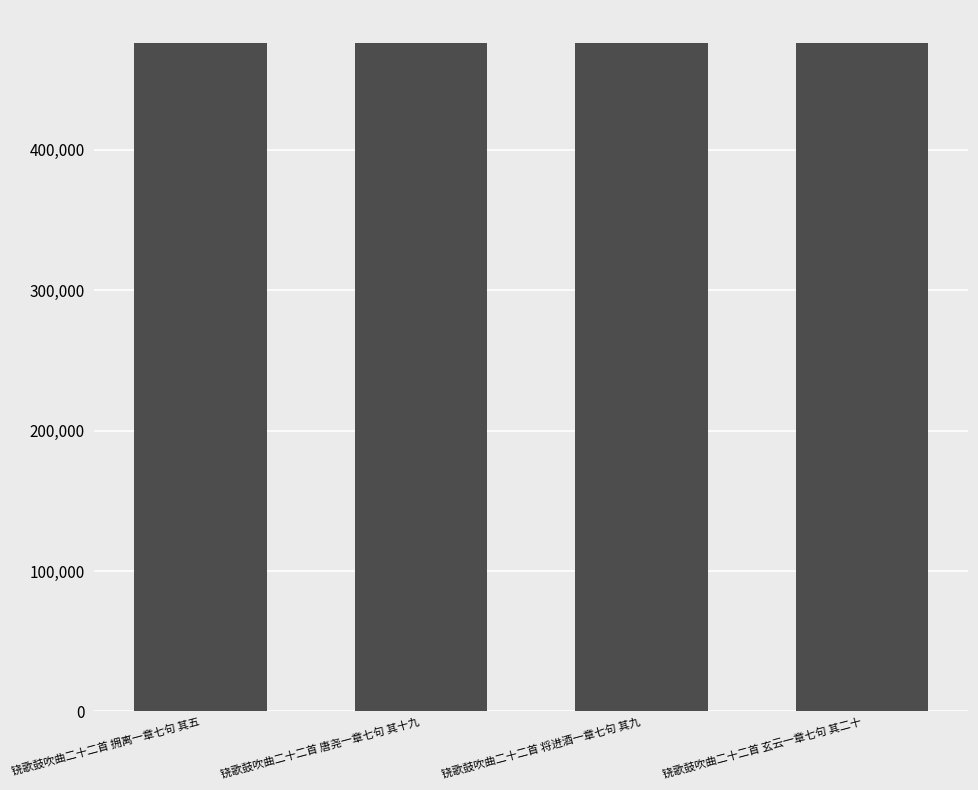

What is the average value?

475759